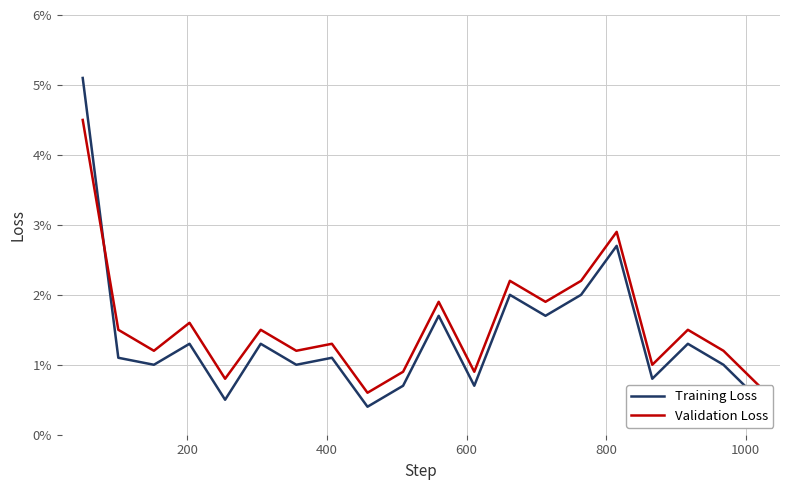

Does the chart have visible grid lines?

Yes